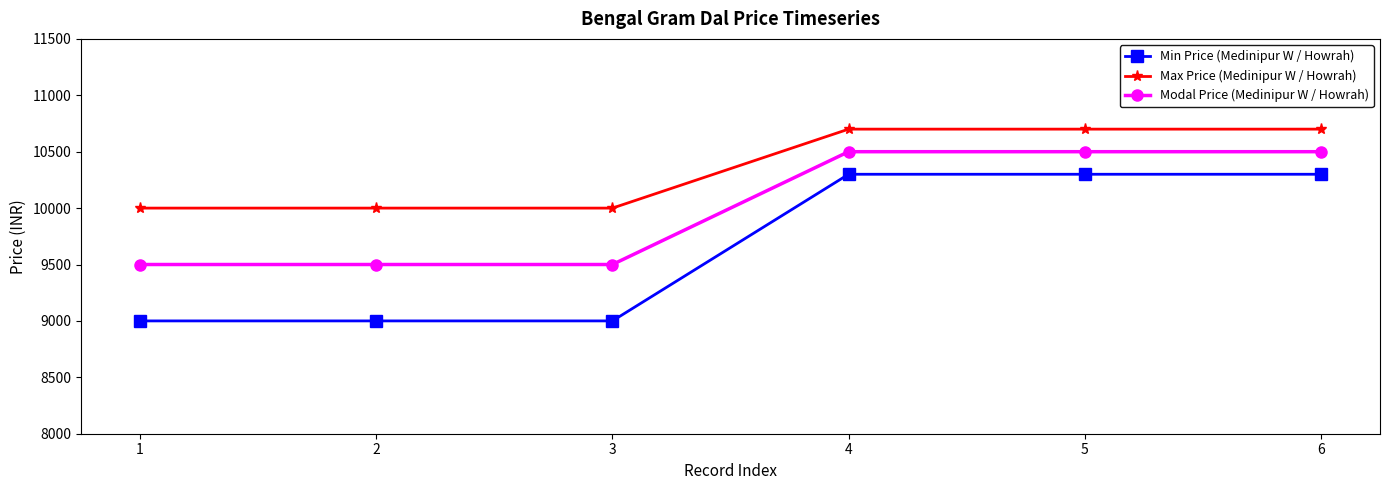

What value does the Min Price (Medinipur W / Howrah) series have at 2, to the nearest 100?

9000